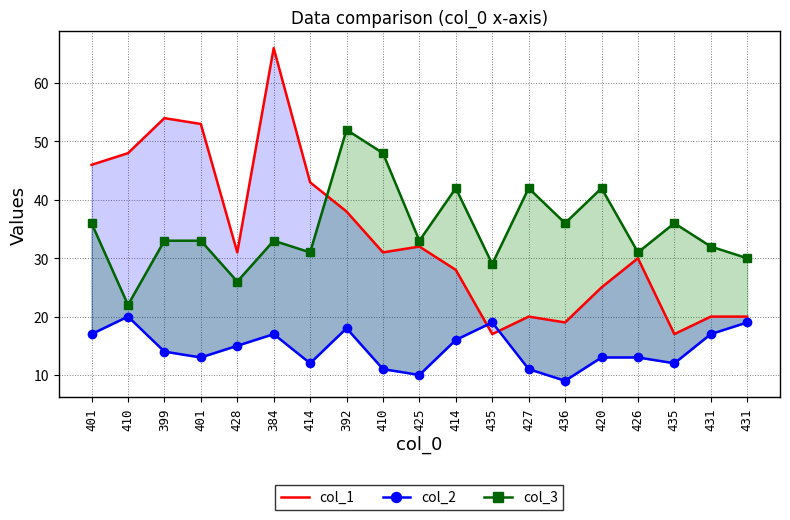

At which category does col_3 reach its first local peak?

384